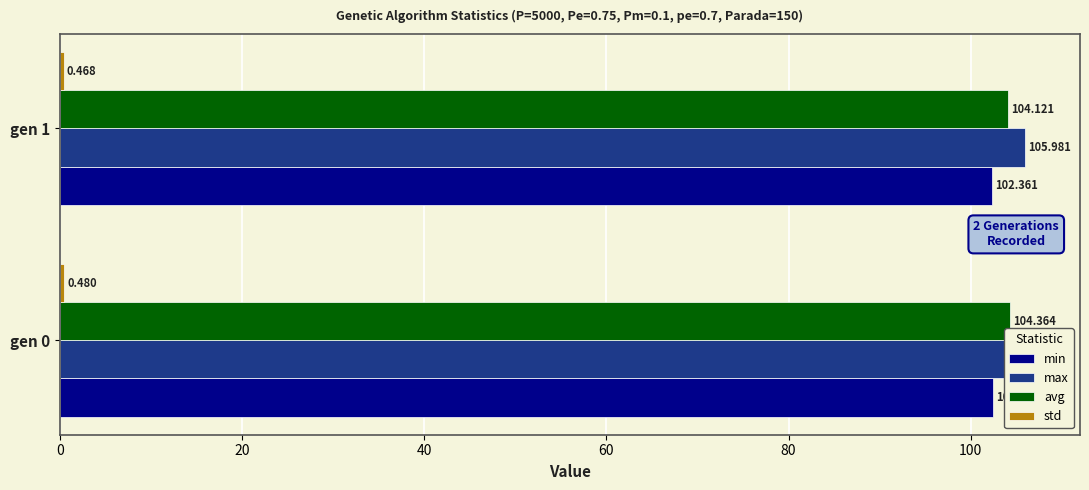

What is the average value of the min series?

102.4